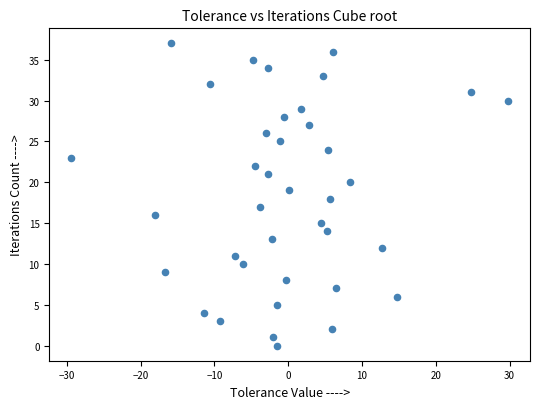

What is the range of Y values (max minus min)?

37